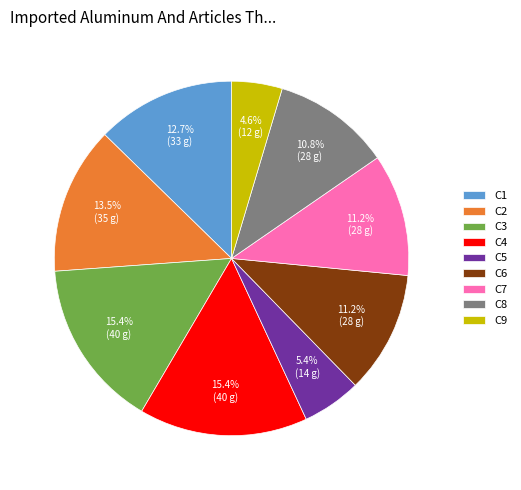

To the nearest percent, what is the combined percentage of C5 and C2?

19%